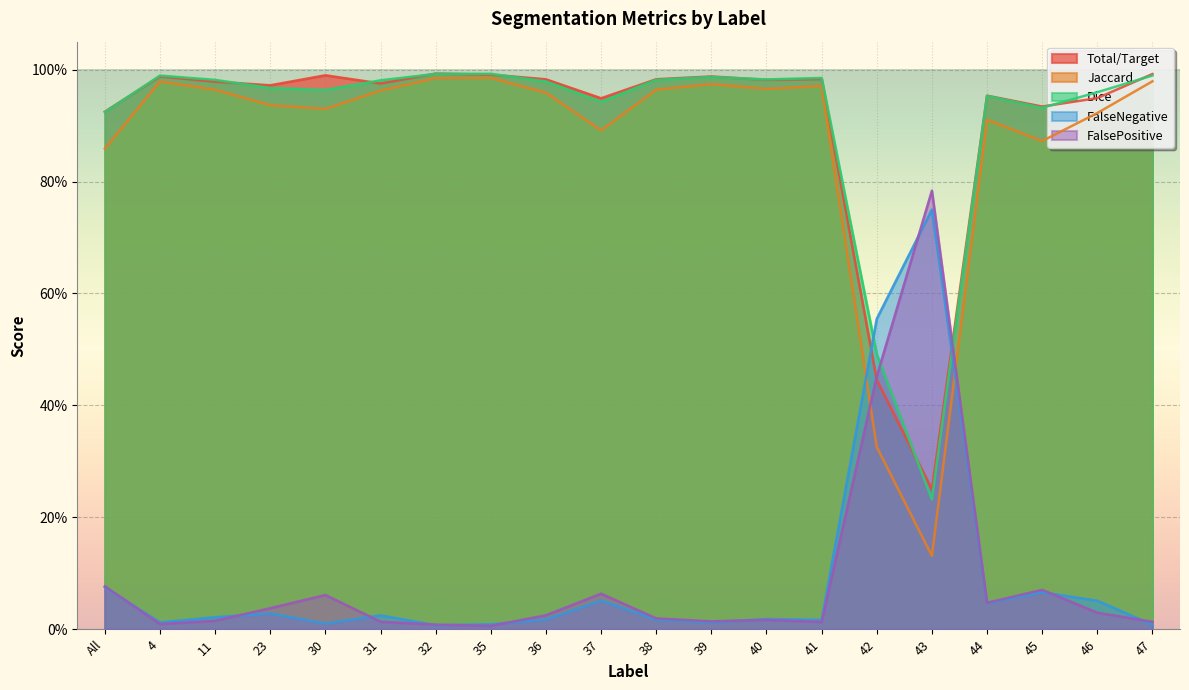

What is the difference between the Dice values at 42 and 31?

0.5